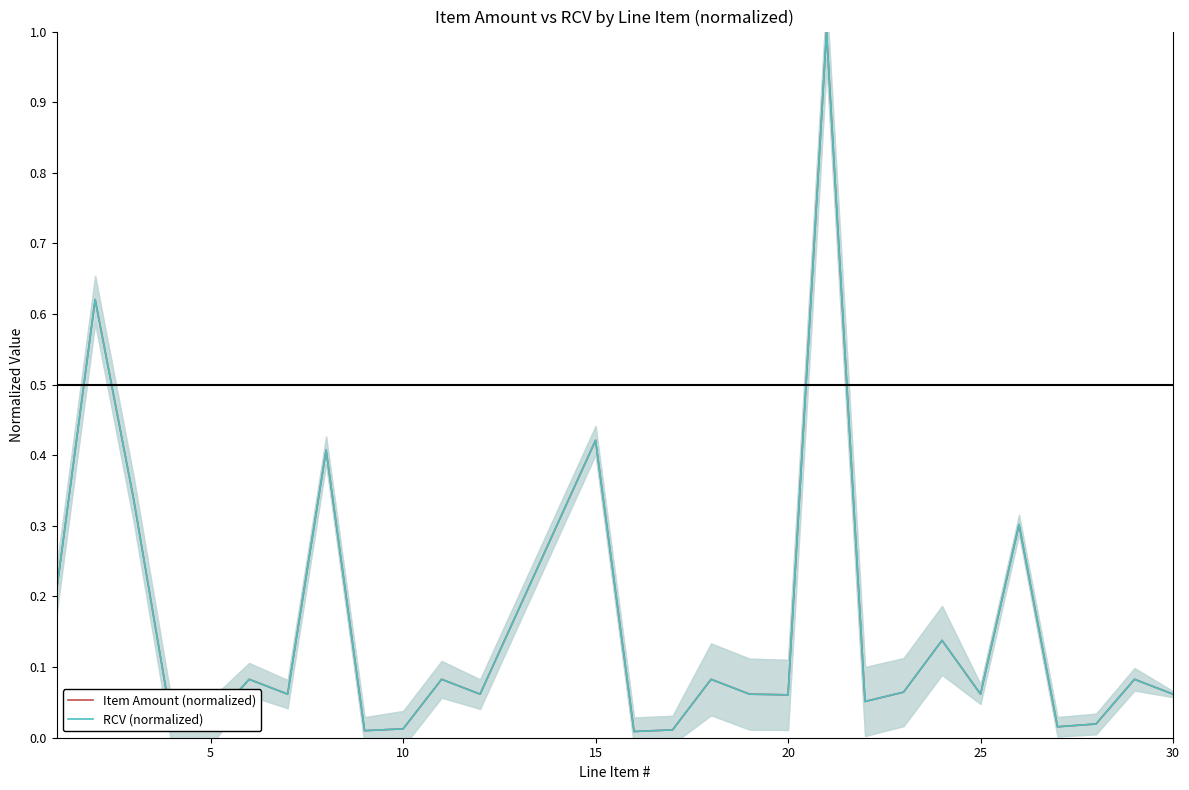

Reading left to right, what are all the values shown in this chart?

Item Amount (normalized): 0.2	0.6	0.3	0.0	0.0	0.1	0.1	0.4	0.0	0.0	0.1	0.1	0.4	0.0	0.0	0.1	0.1	0.1	1.0	0.1	0.1	0.1	0.1	0.3	0.0	0.0	0.1	0.1
RCV (normalized): 0.2	0.6	0.3	0.0	0.0	0.1	0.1	0.4	0.0	0.0	0.1	0.1	0.4	0.0	0.0	0.1	0.1	0.1	1.0	0.1	0.1	0.1	0.1	0.3	0.0	0.0	0.1	0.1